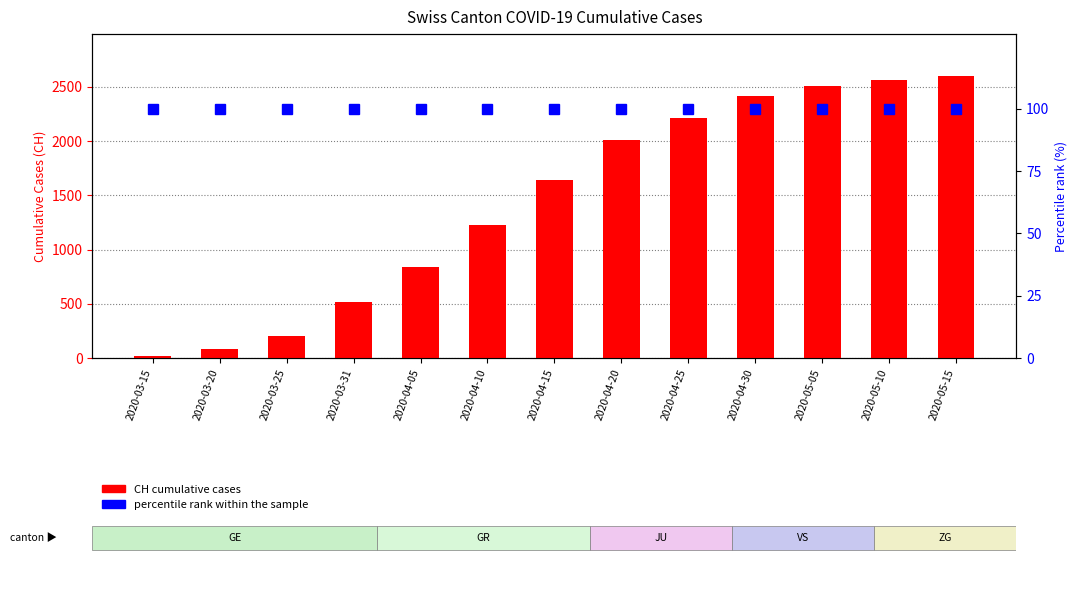

Rank the categories by percentile rank within sample value from lowest to highest.

2020-03-15, 2020-03-20, 2020-03-25, 2020-03-31, 2020-04-05, 2020-04-10, 2020-04-15, 2020-04-20, 2020-04-25, 2020-04-30, 2020-05-05, 2020-05-10, 2020-05-15